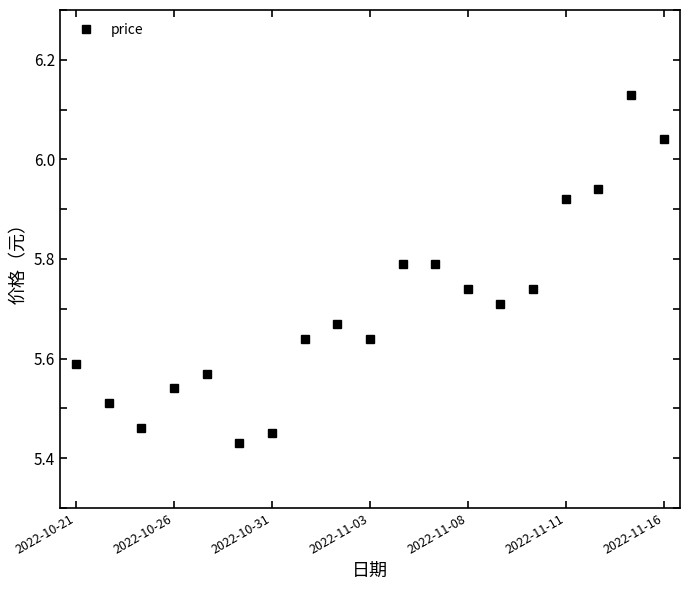

What is the difference between the second highest and second lowest values?

0.6